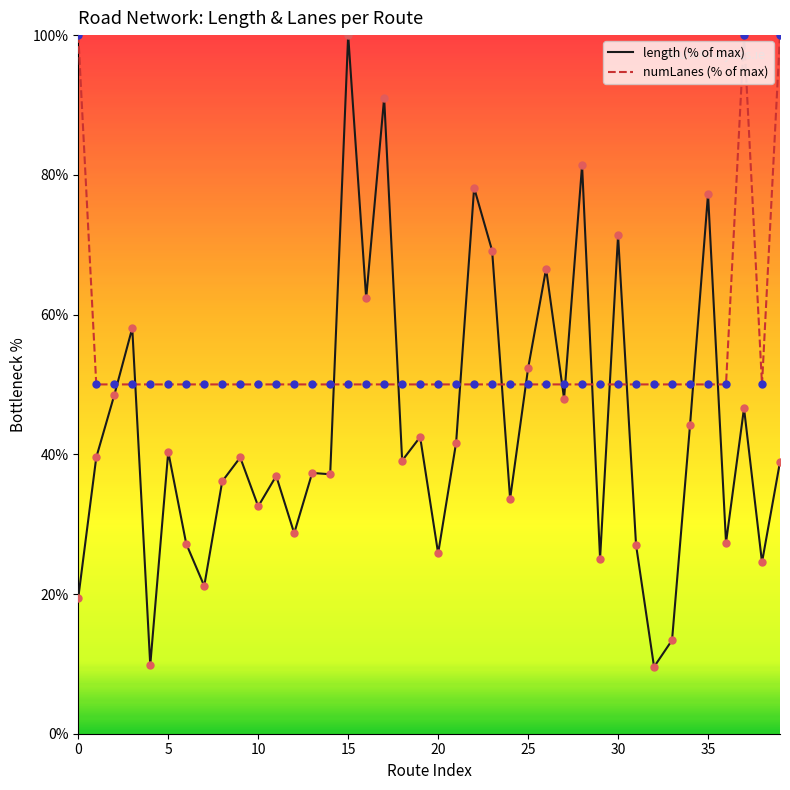

At how many categories does at least one series exceed 27?

40